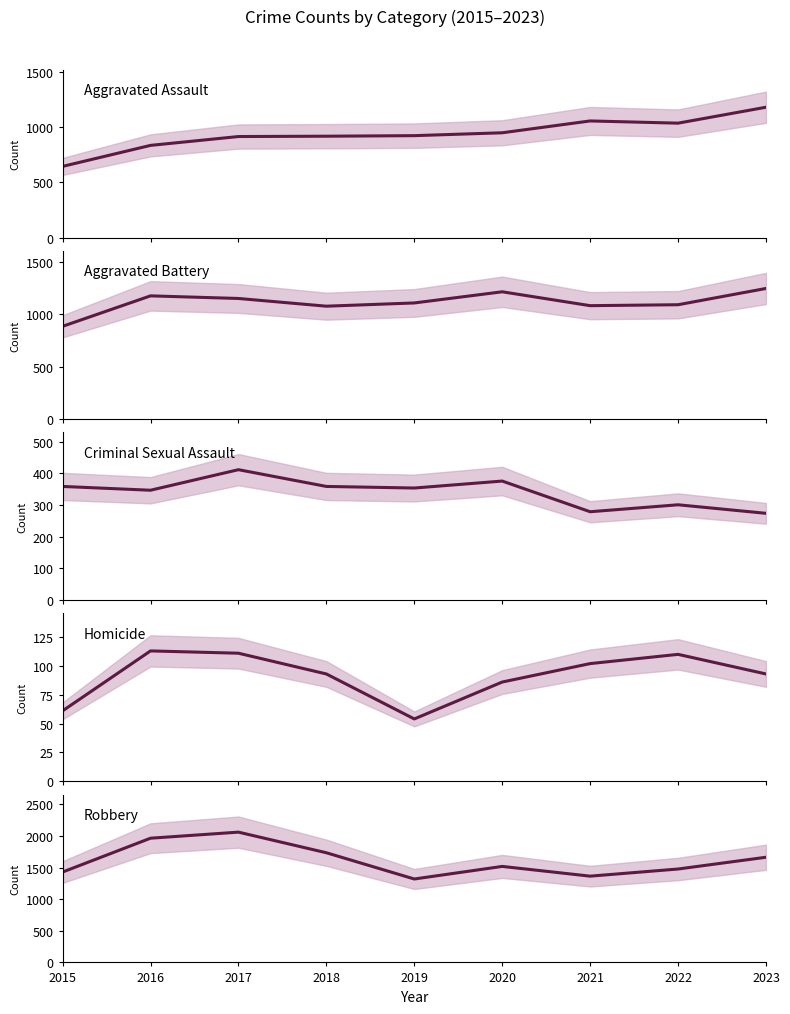

Which label corresponds to the largest value in the chart?

2017